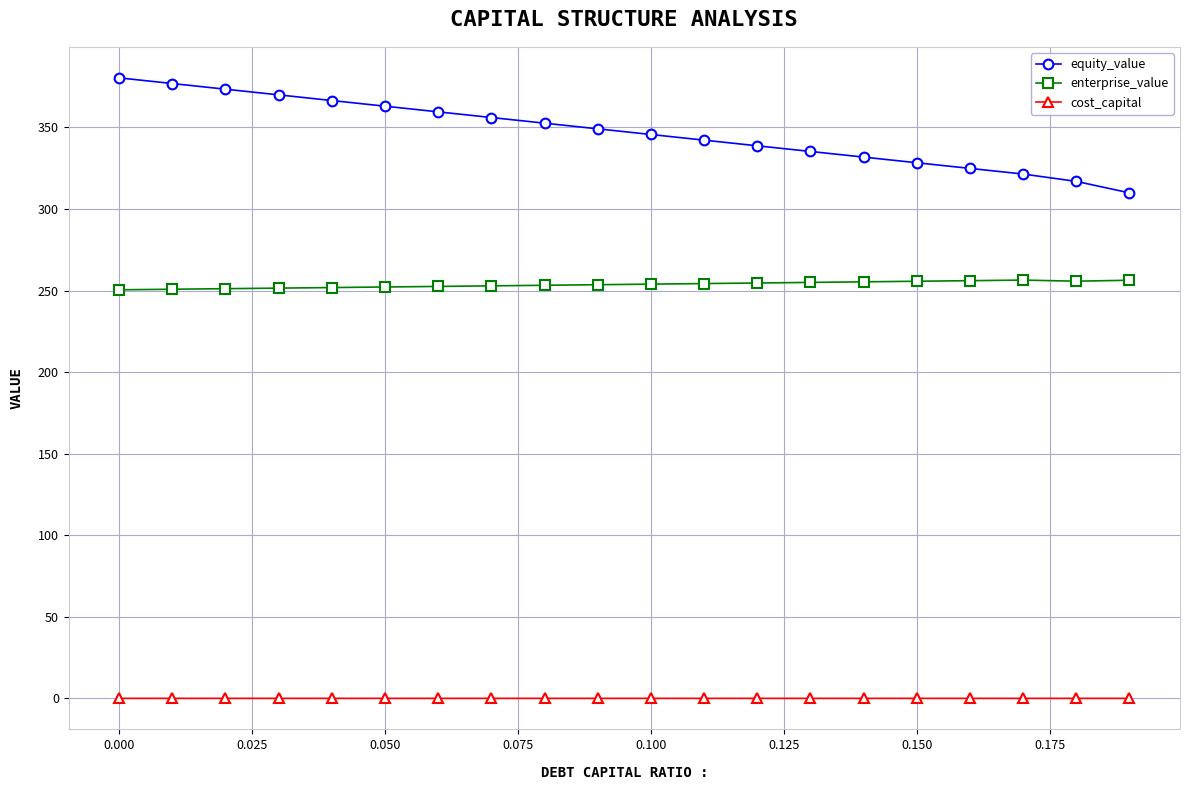

What is the highest value of the equity_value series?

380.4